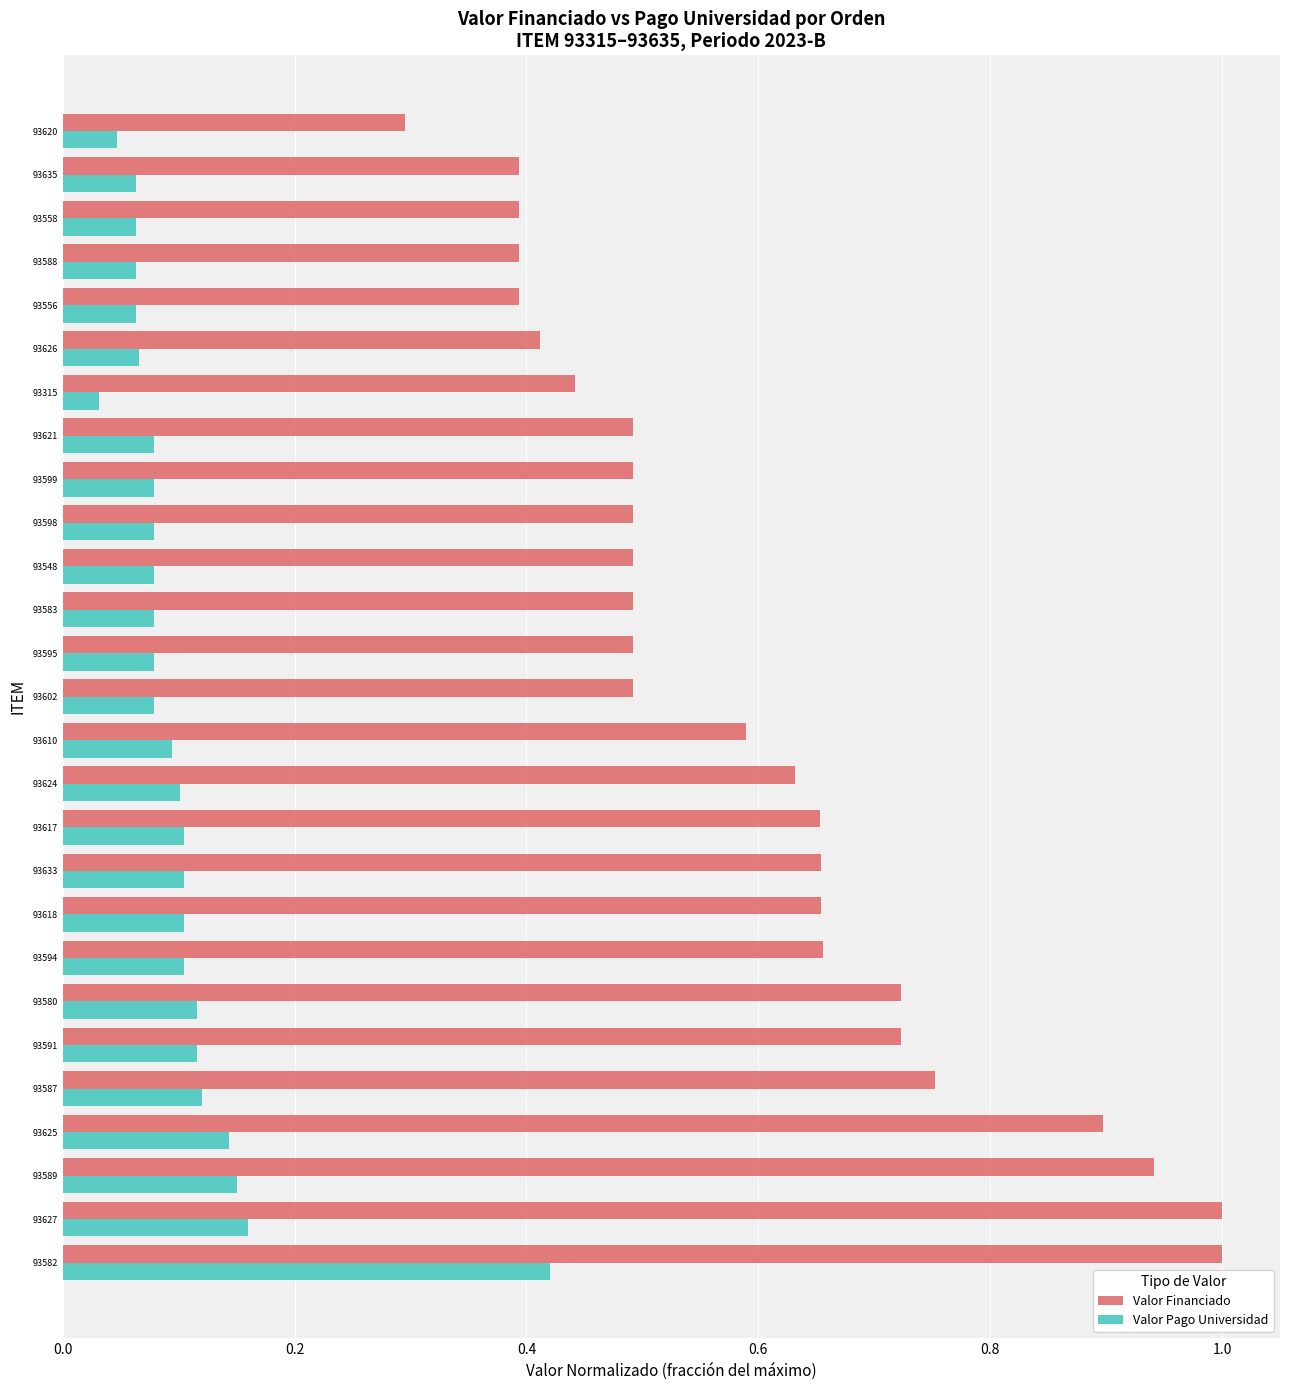

The value of Valor Financiado at 93583 is 0.5. True or false?

True